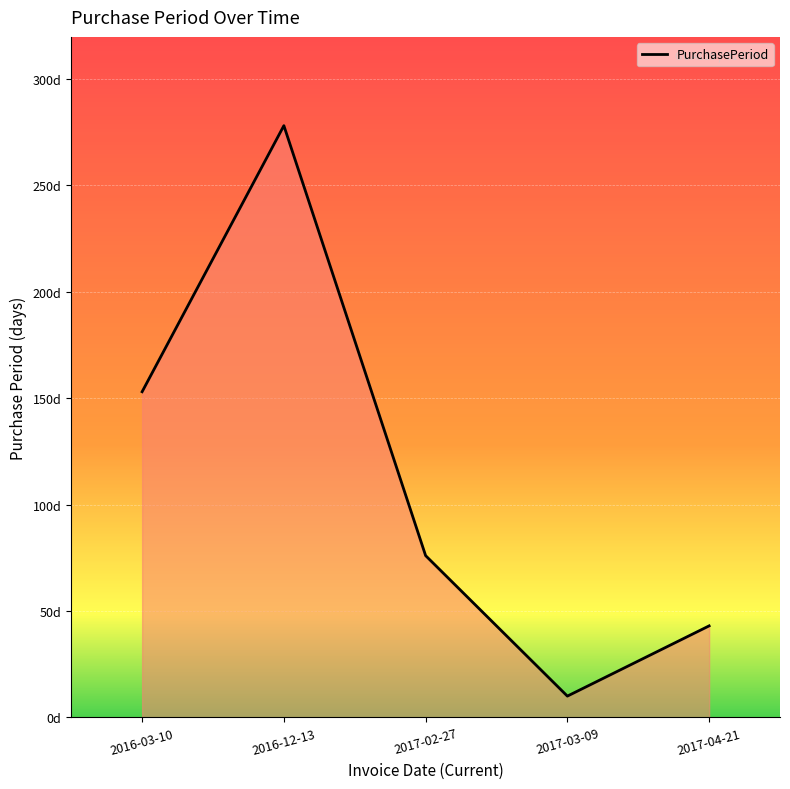

Does the chart have visible grid lines?

Yes